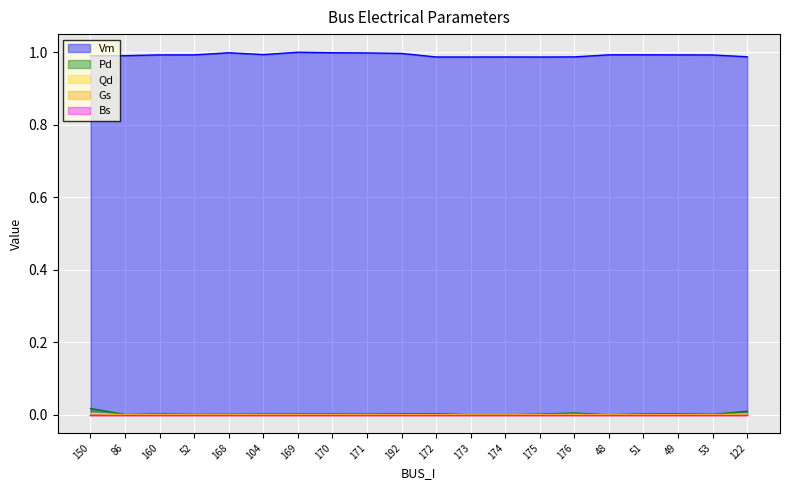

How many lines are shown in the chart?

5